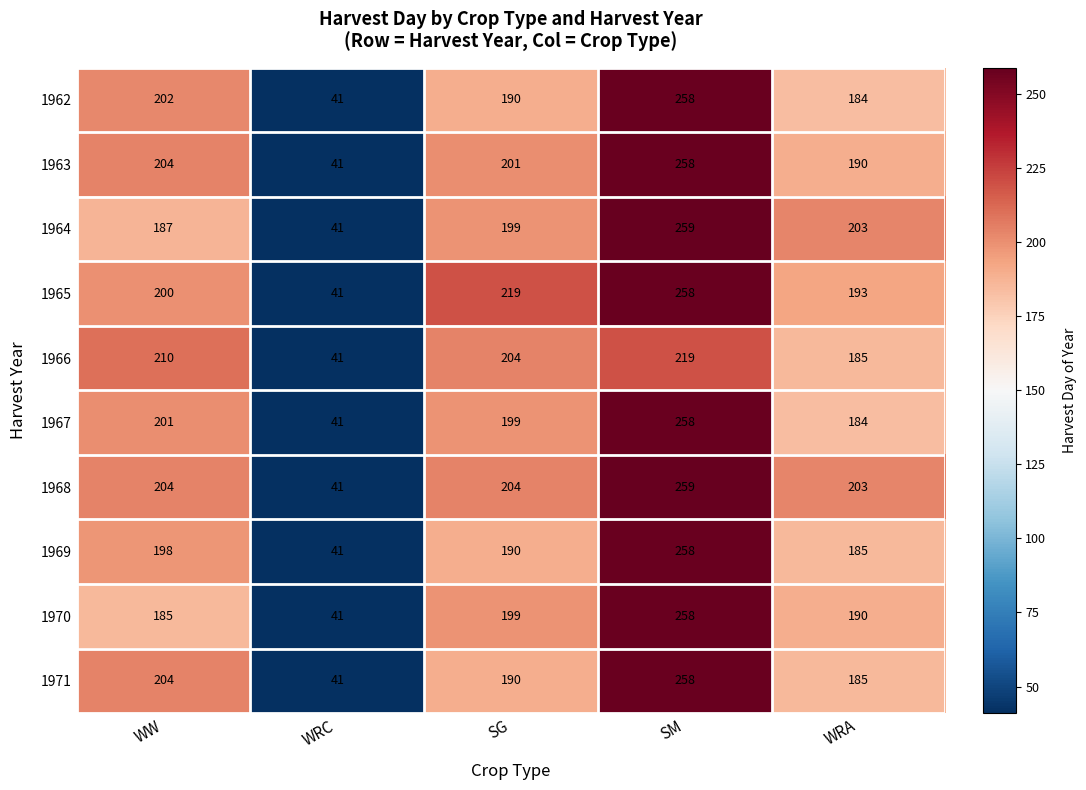

Rank the categories by 1963 value from lowest to highest.

WRC, WRA, SG, WW, SM